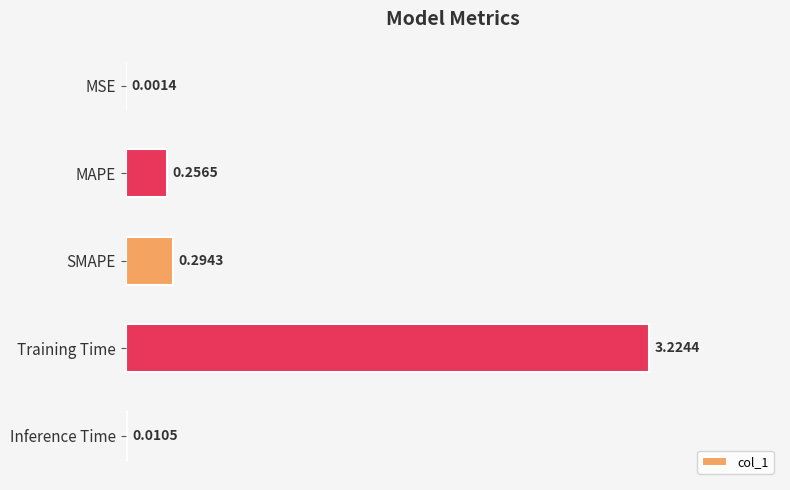

What is the sum of all values?

3.8